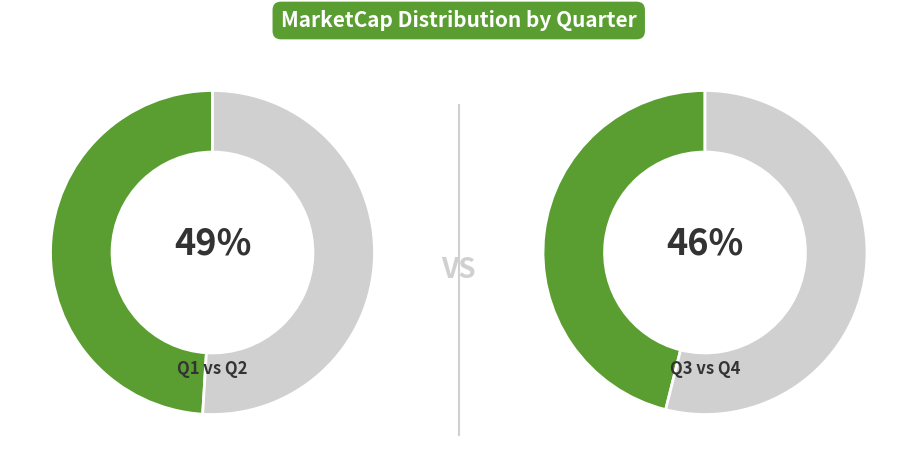

Which category has the smallest portion of the pie?

Q1